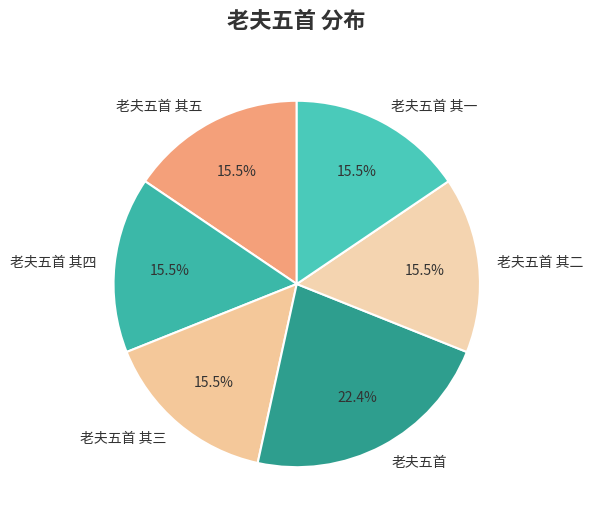

Approximately how many times larger is the value at 老夫五首 其二 compared to 老夫五首 其三?

1.0